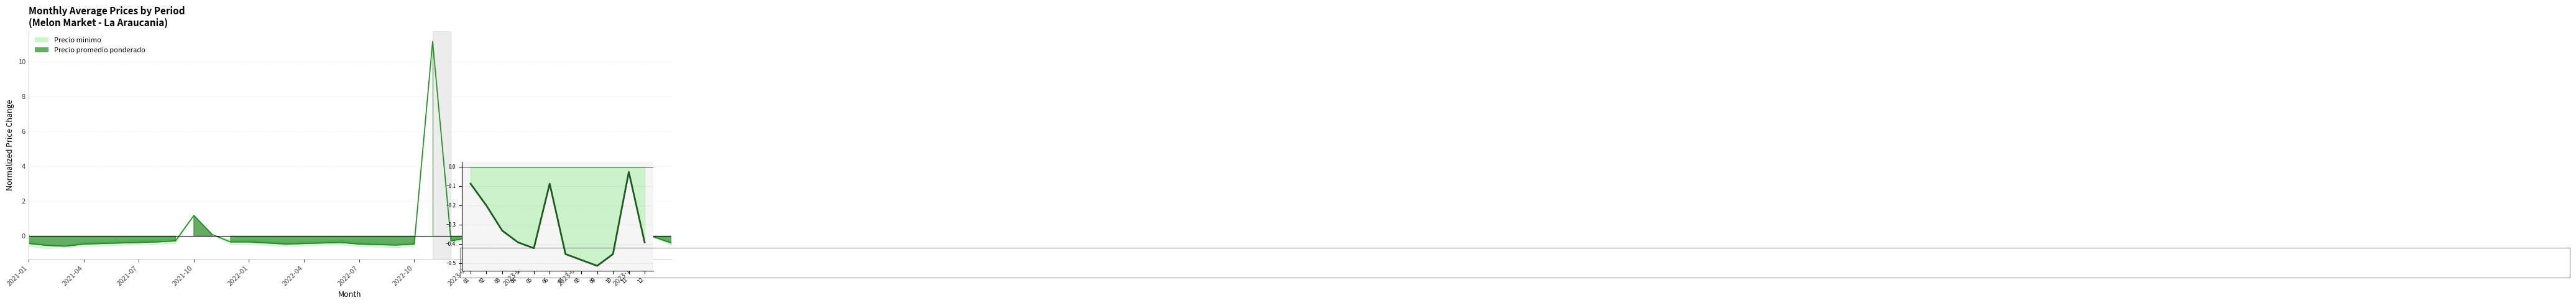

What position from the left is 2021-10?

4